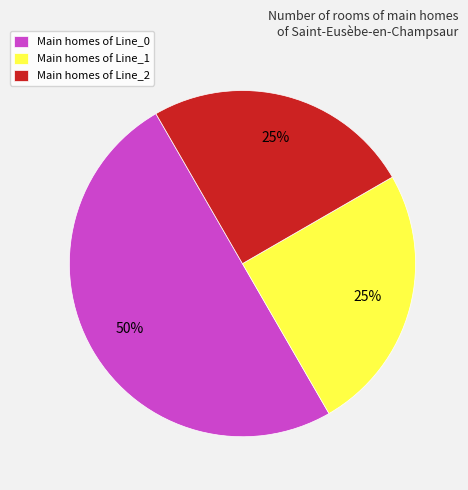

Is Main homes of Line_1 the majority of the pie?

No